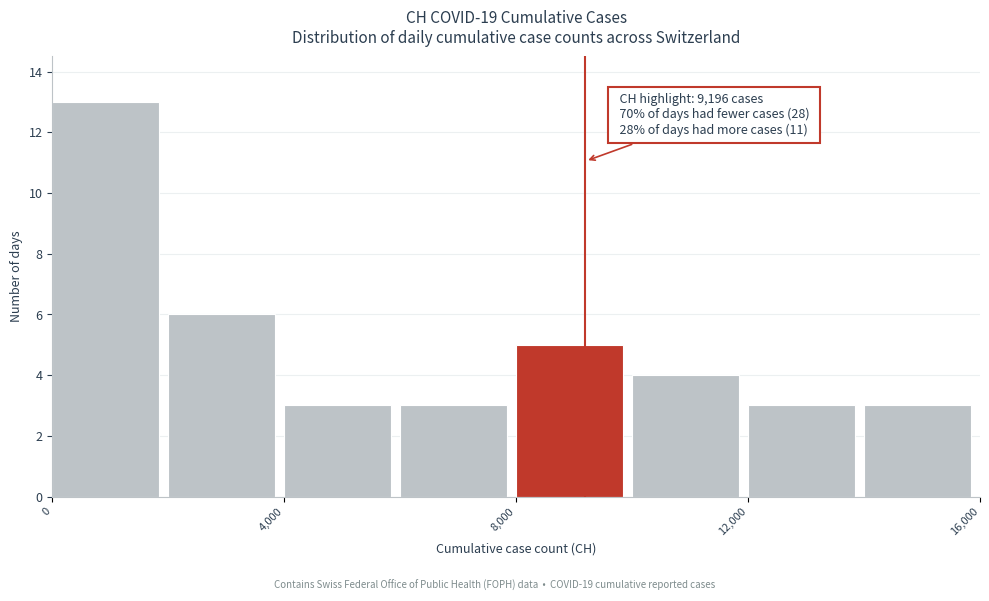

Over which range of the x-axis is the bar tallest?

0 to 2000